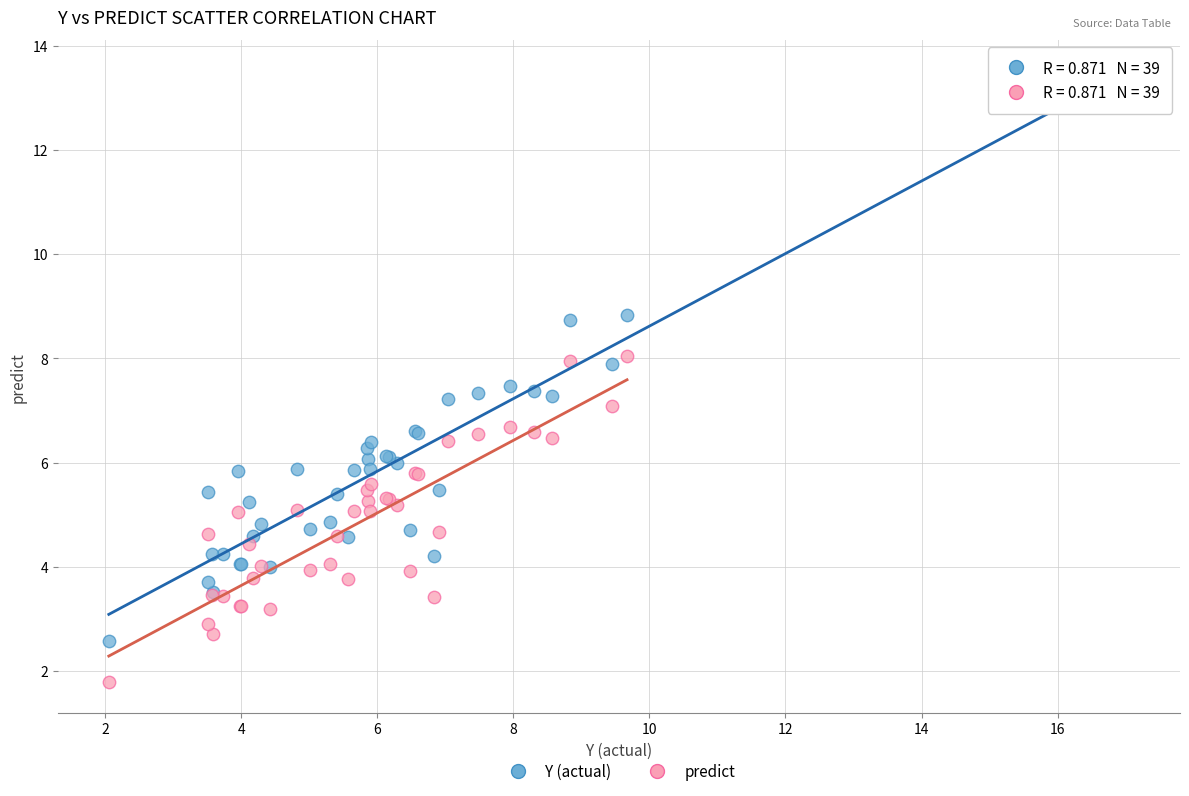

What is the X range (max minus min) for the scatter plot?

7.6